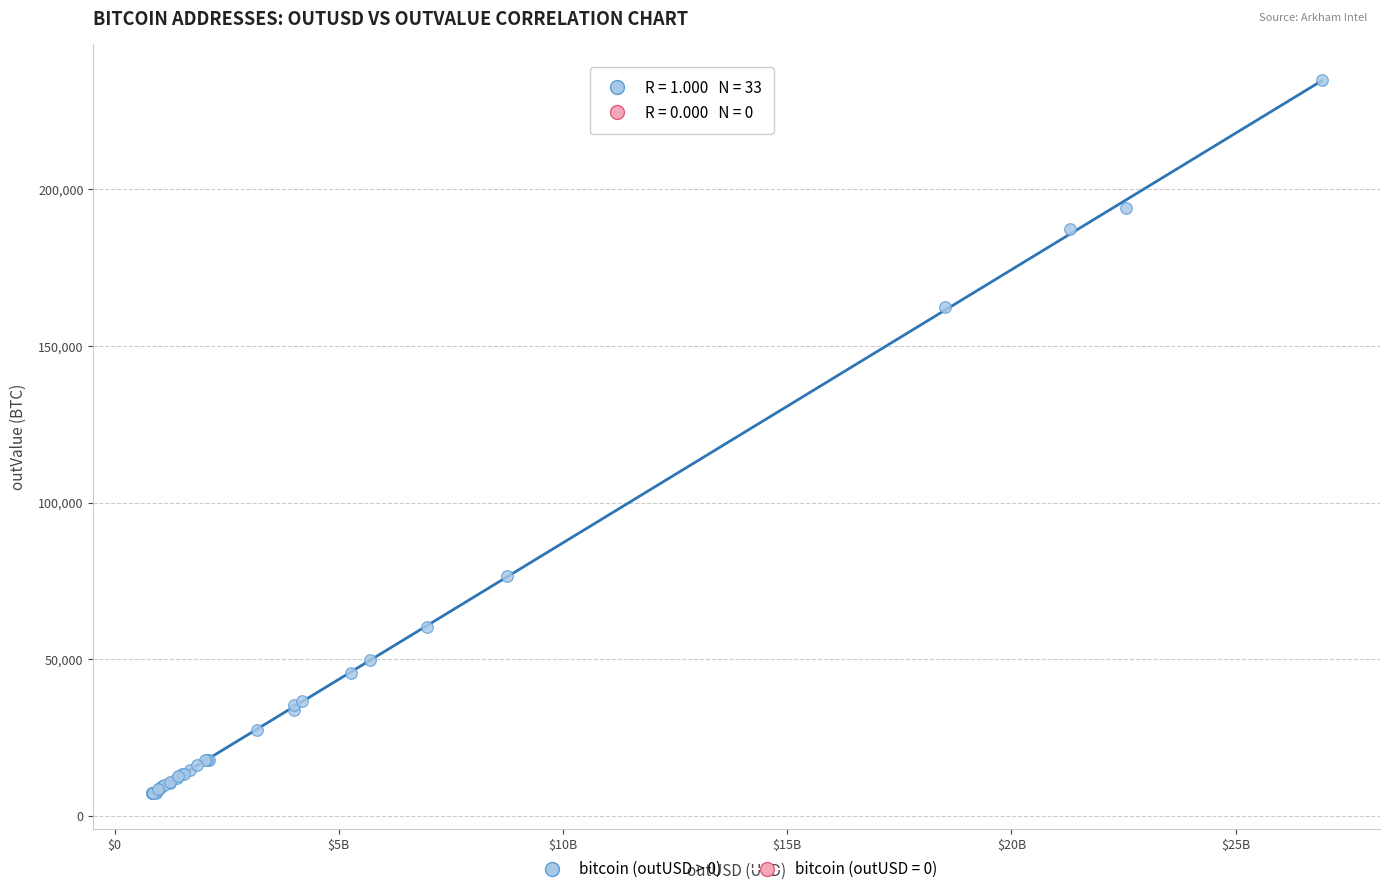

What Y value in the scatter plot is closest to 121156?

162305.3